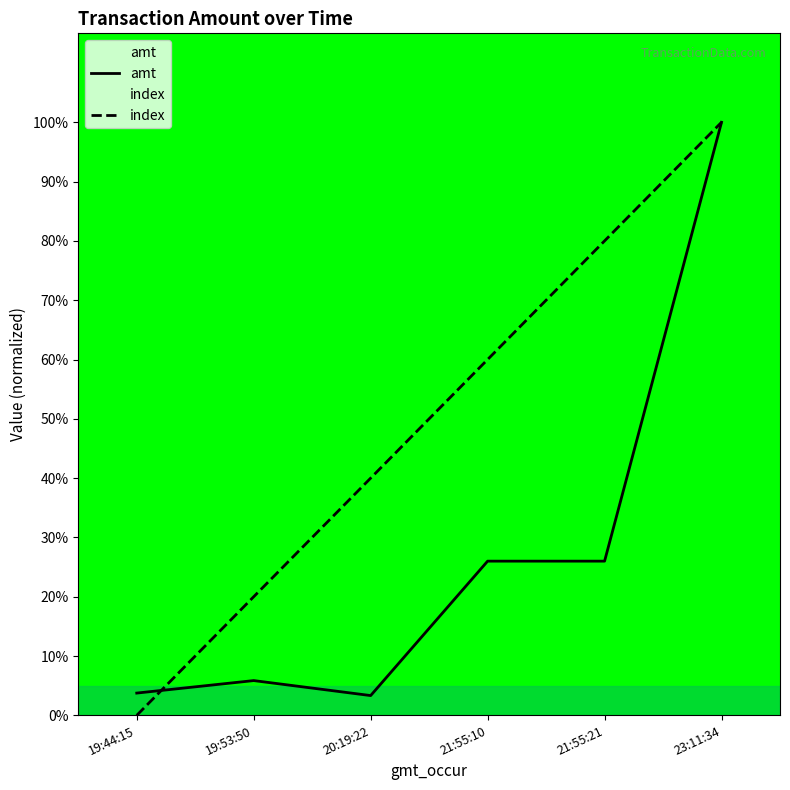

Which series has the largest total across all categories?

index